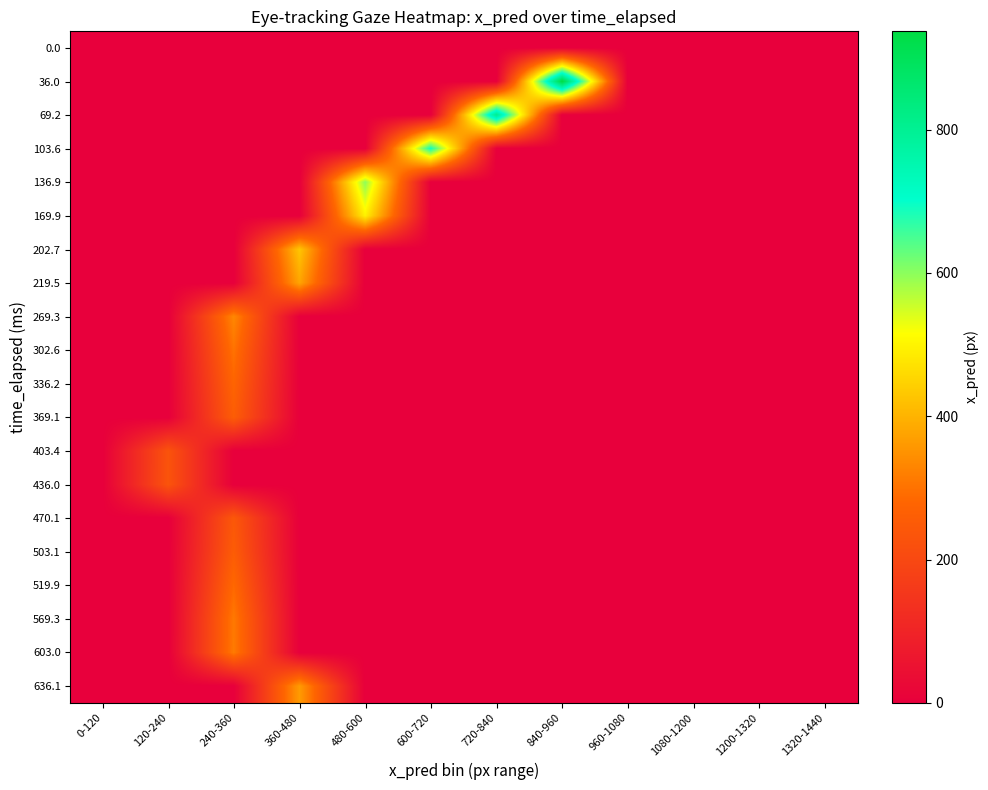

Which has a higher value, 600-720 or 720-840?

600-720